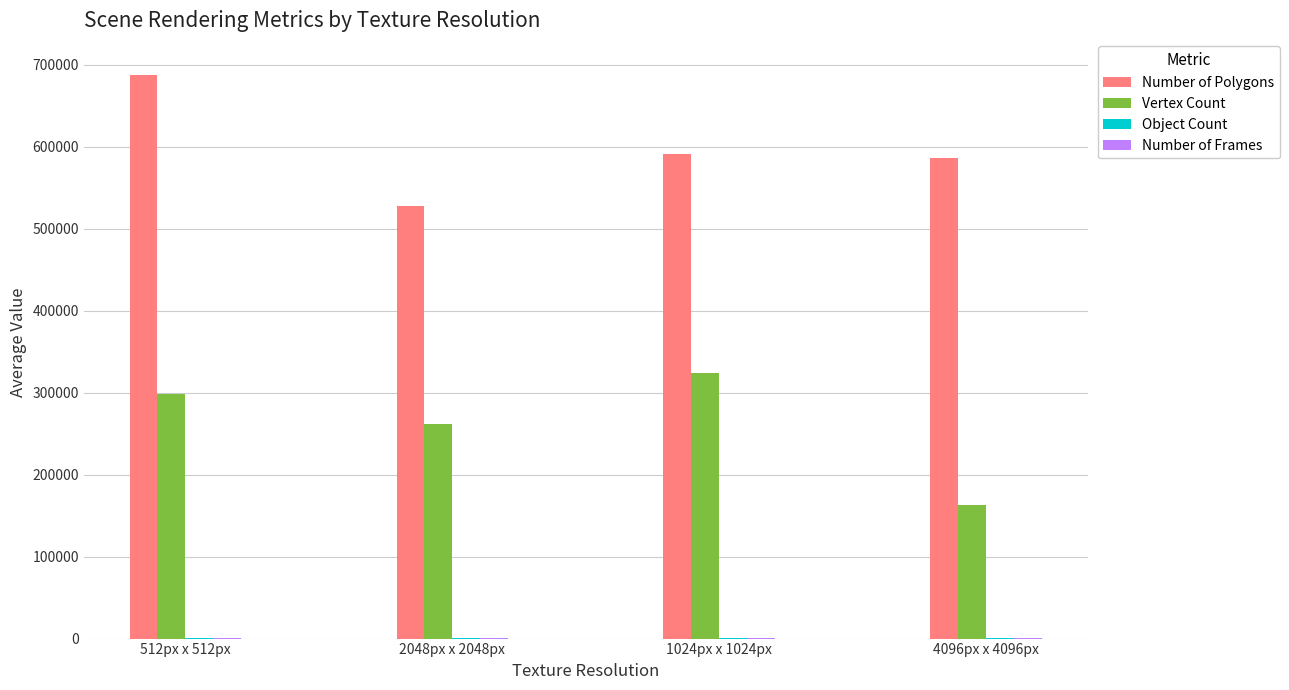

At which category is the sum across all series the highest?

512px x 512px